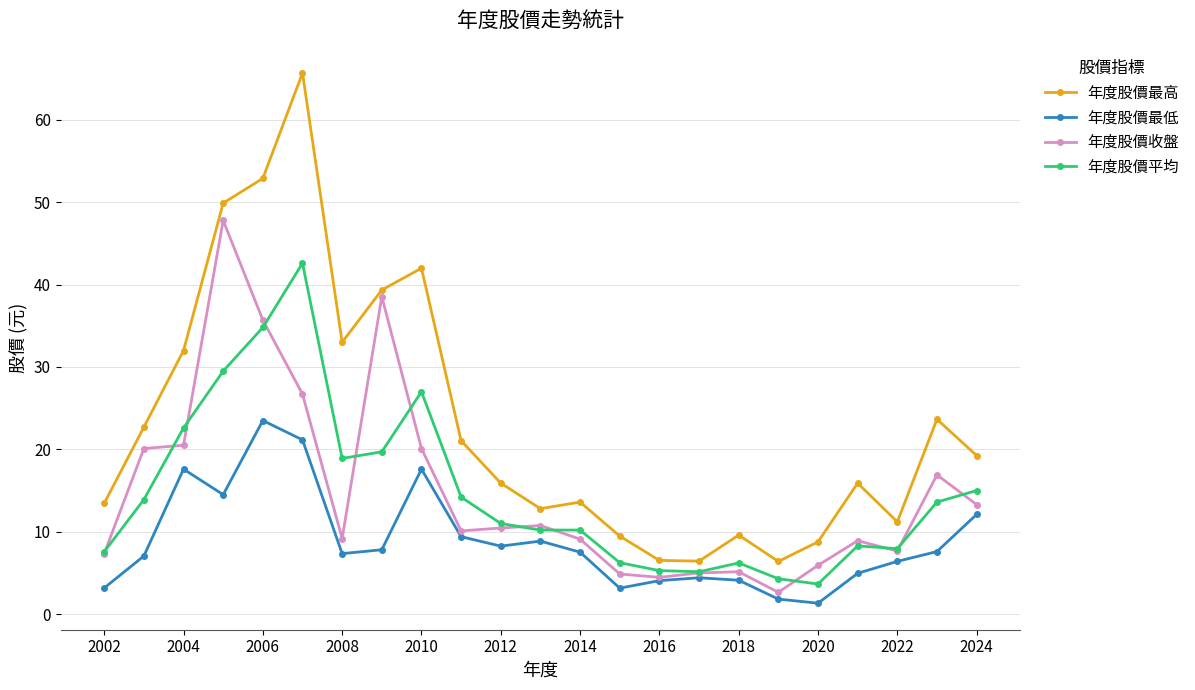

Which series has the largest total across all categories?

年度股價最高